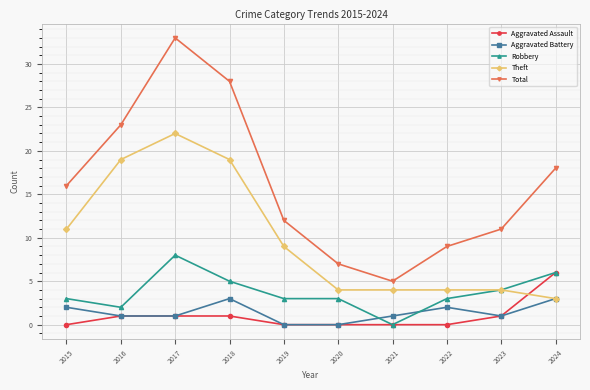

At 2015, list the series in order from smallest to largest.

Aggravated Assault, Aggravated Battery, Robbery, Theft, Total